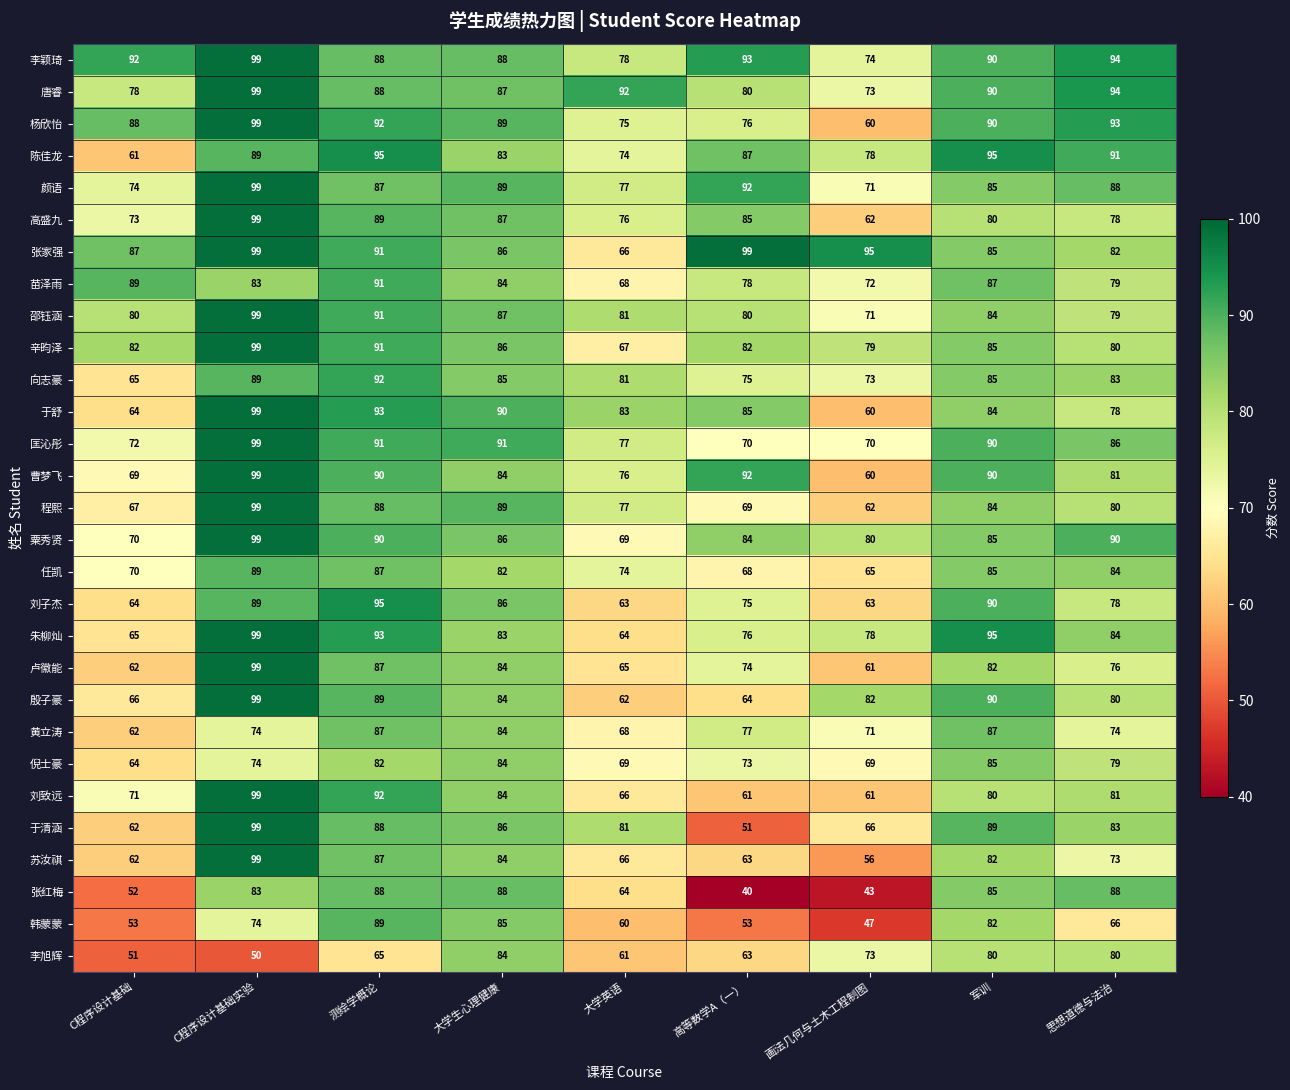

What is the spread (max minus min) of values at 军训?

15